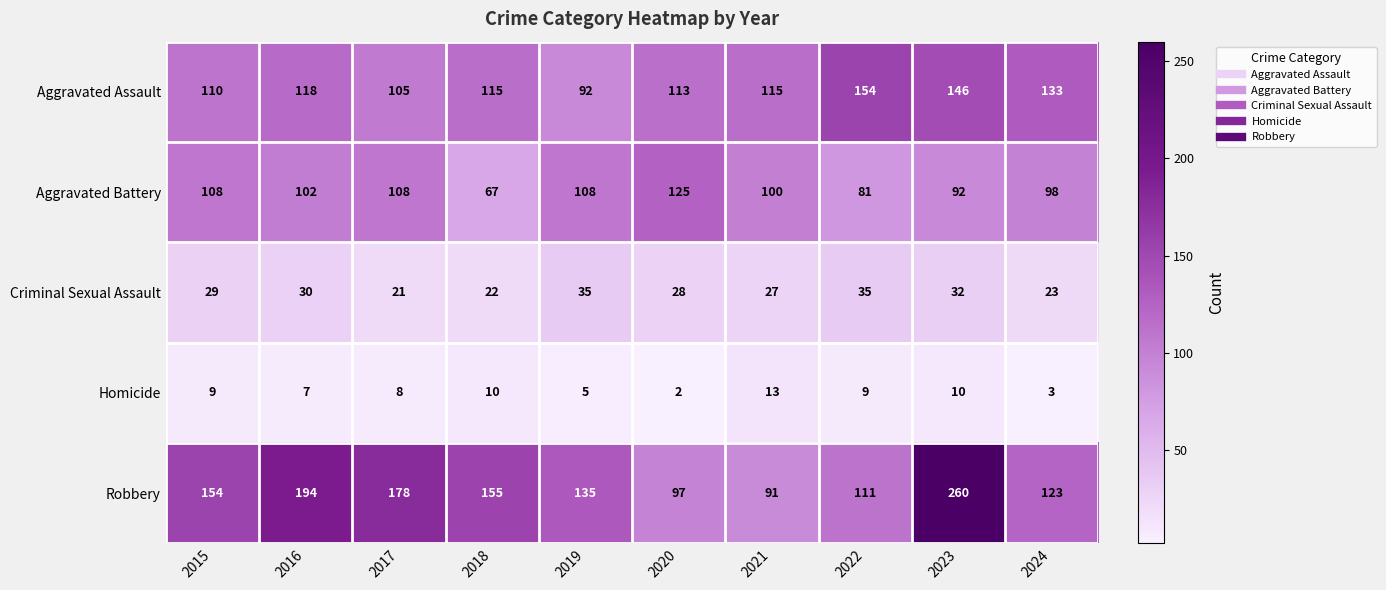

What is the minimum value for Robbery?

91